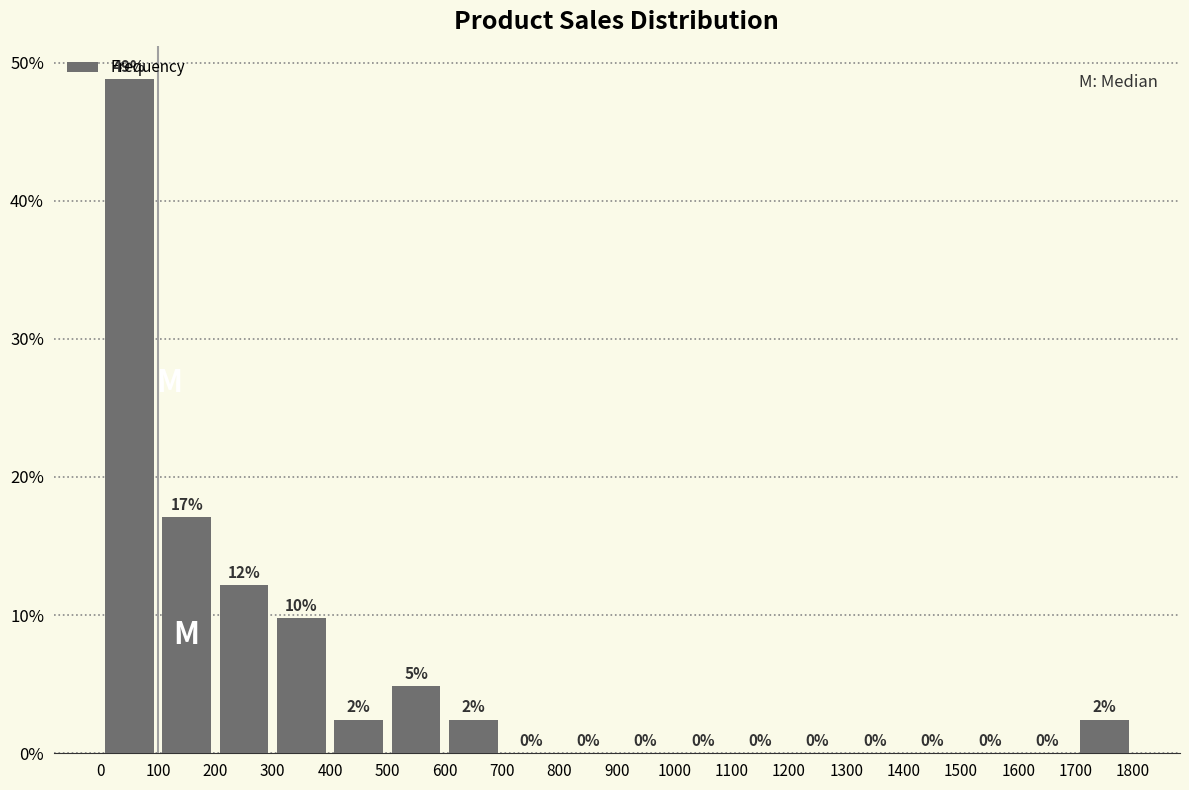

Which range on the x-axis has the tallest bar?

0 to 100